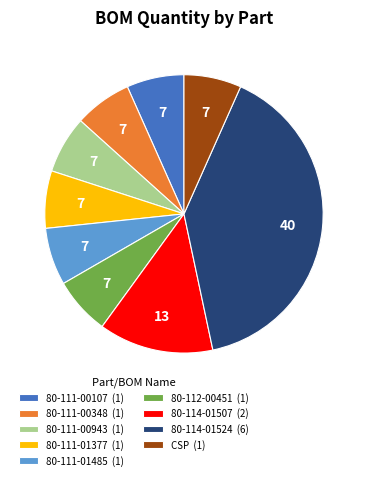

Is there any slice that represents more than half of the pie?

No